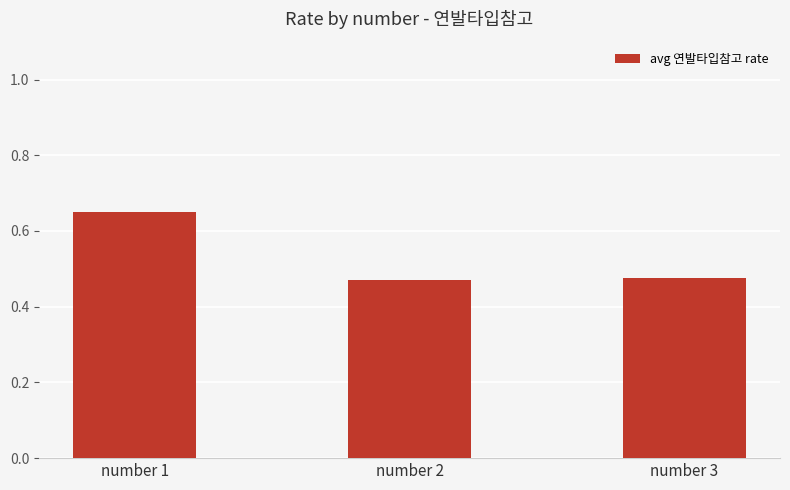

Count the number of data series in this chart.

1